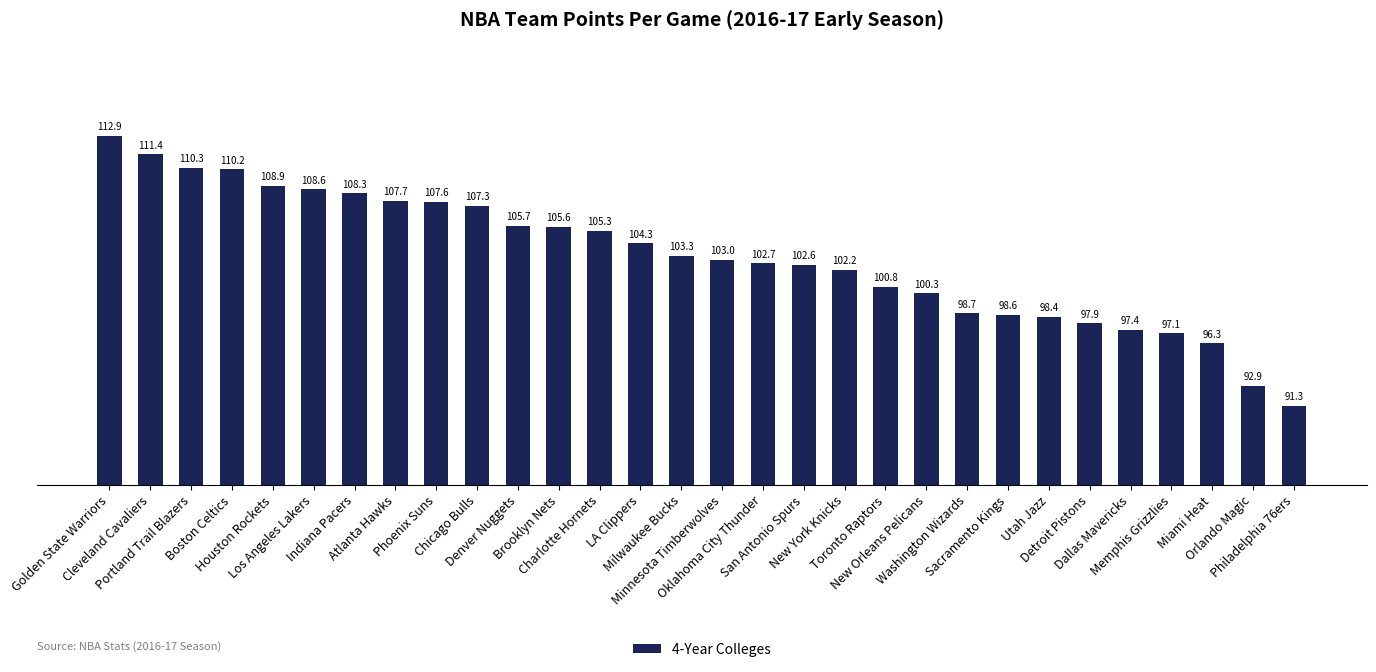

Which category has the lowest value across all series?

Philadelphia 76ers